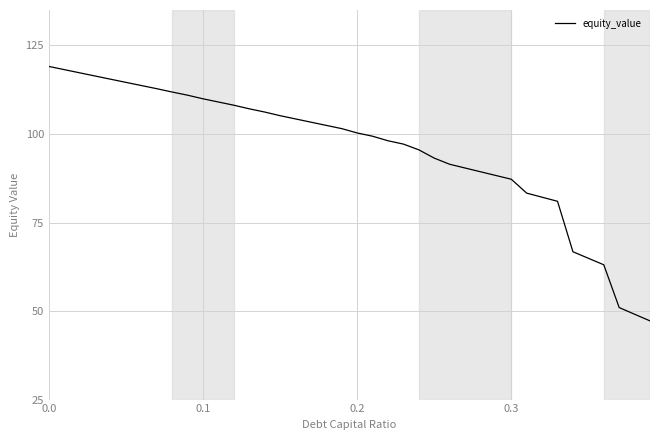

Reading left to right, what are all the values shown in this chart?

119.1	118.2	117.3	116.4	115.5	114.6	113.7	112.8	111.8	110.9	109.9	109.0	108.1	107.1	106.2	105.2	104.2	103.3	102.4	101.5	100.3	99.4	98.1	97.1	95.5	93.2	91.4	90.4	89.3	88.3	87.2	83.3	82.1	81.0	66.7	64.9	63.1	51.0	49.1	47.2